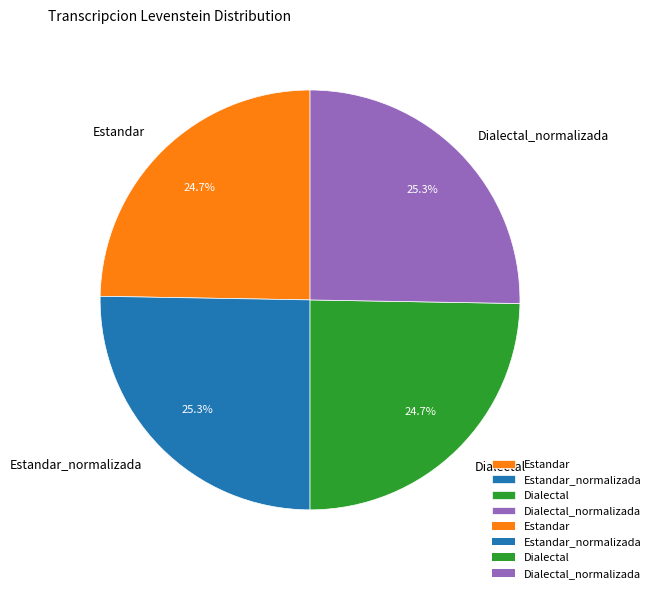

Approximately how many times larger is the value at Dialectal_normalizada compared to Dialectal?

1.0